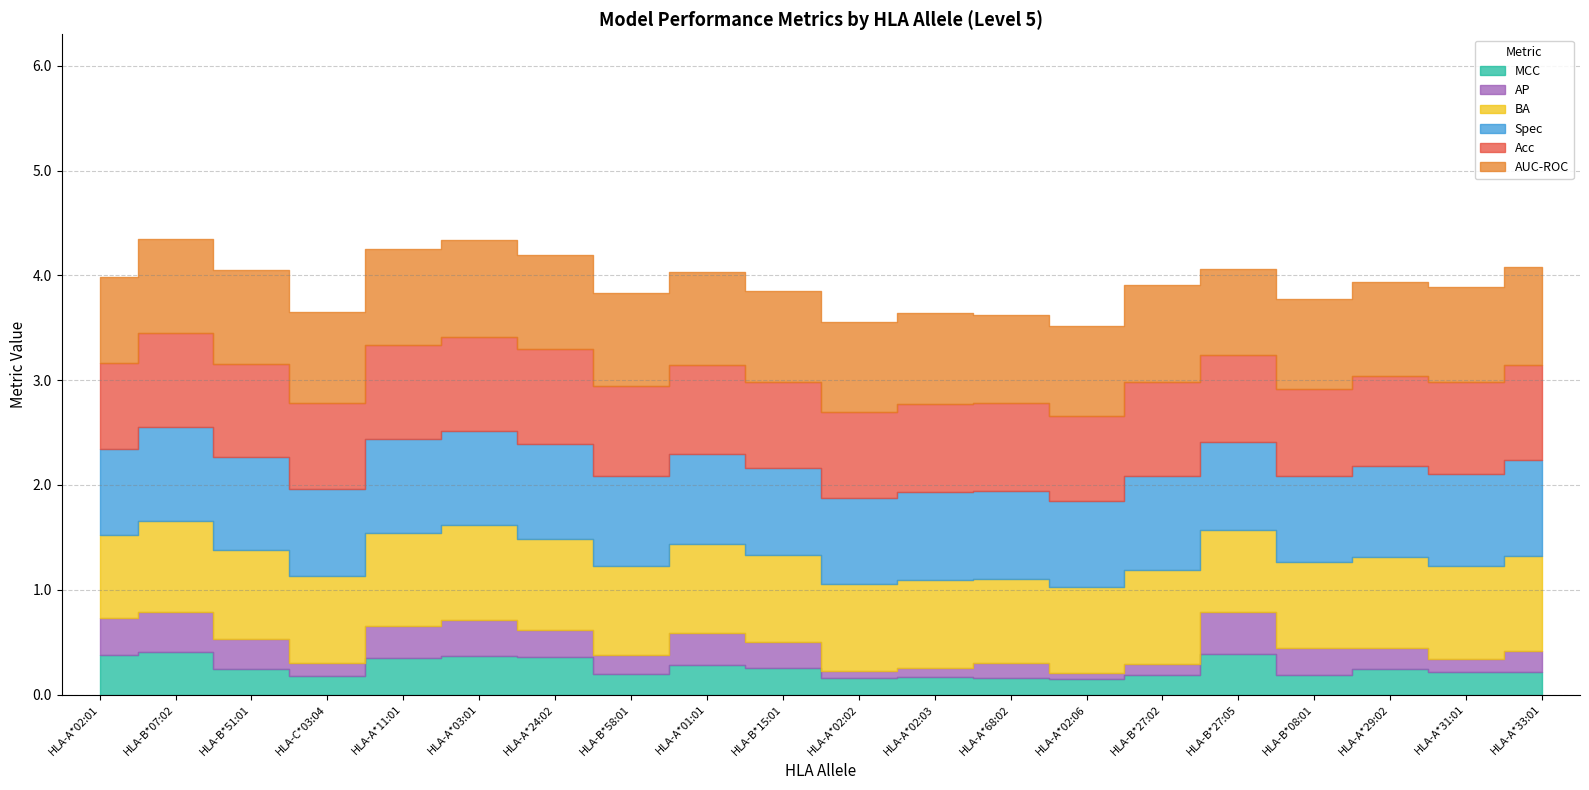

Between which two adjacent categories do Spec and auc_roc first intersect?

HLA-A*02:01 and HLA-B*07:02